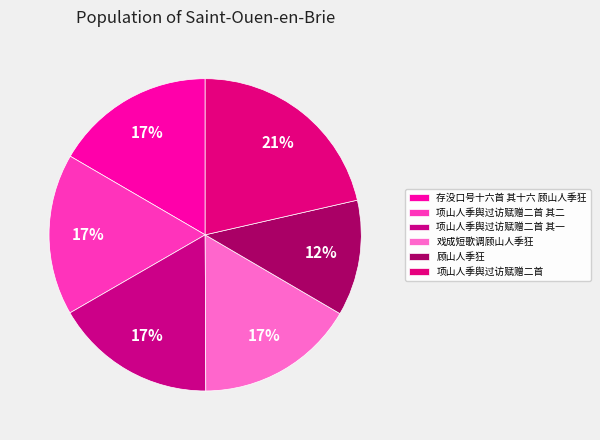

To the nearest percent, what is the difference between the largest and smallest slice percentages?

9%